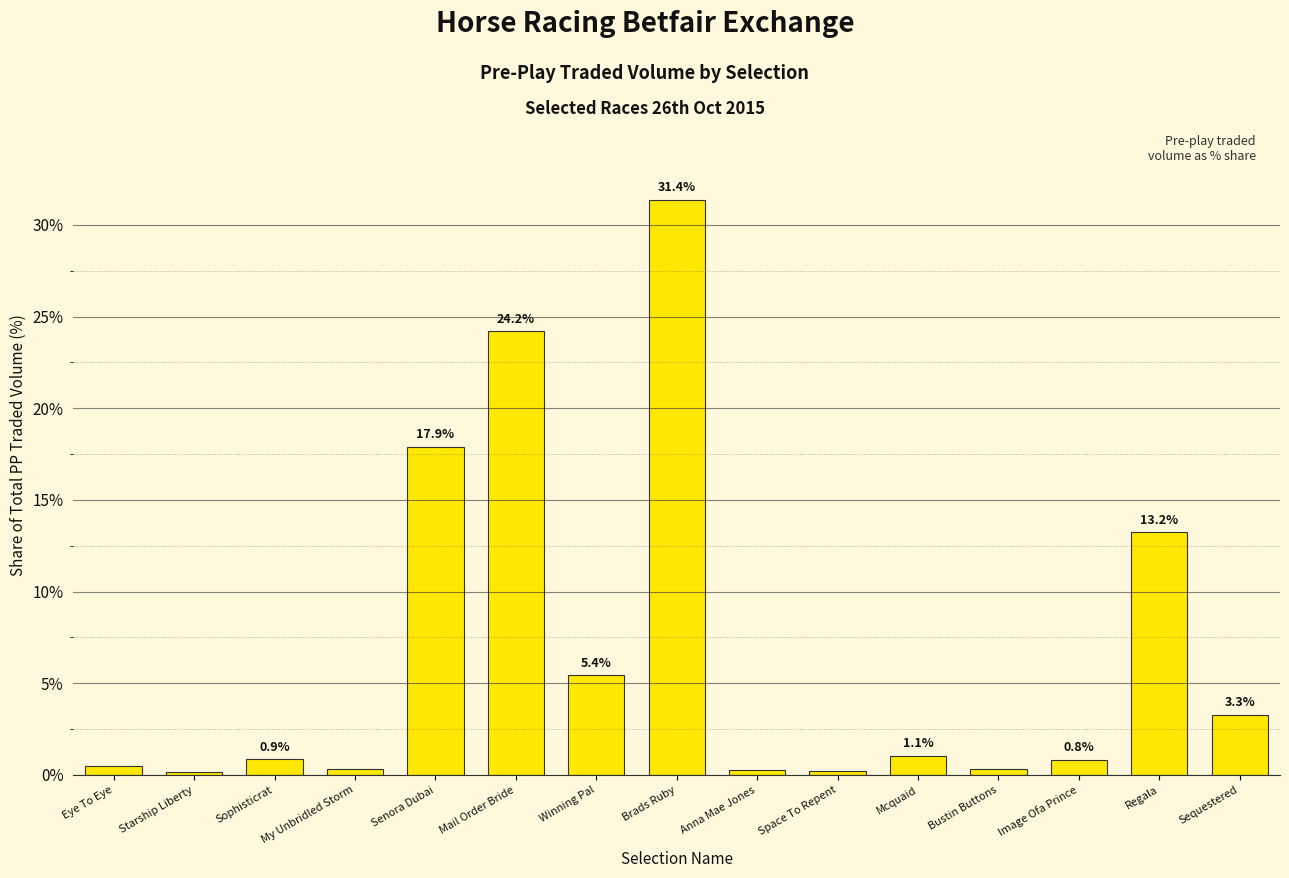

True or false: the data shows 0.9 at Sophisticrat.

True